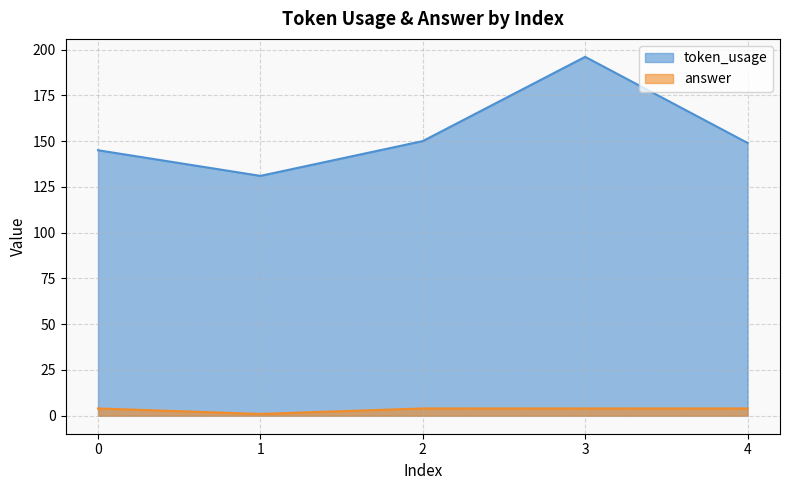

What is the average value of the answer series?

3